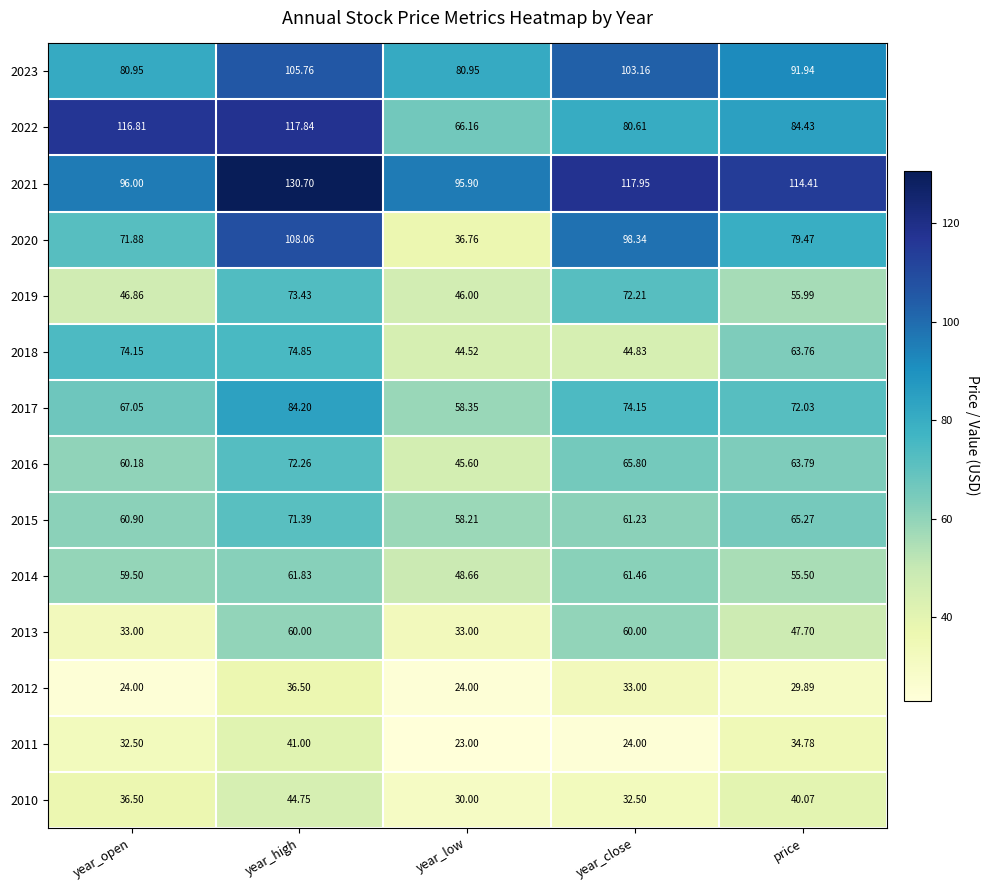

Which category has the lowest value across all series?

year_low